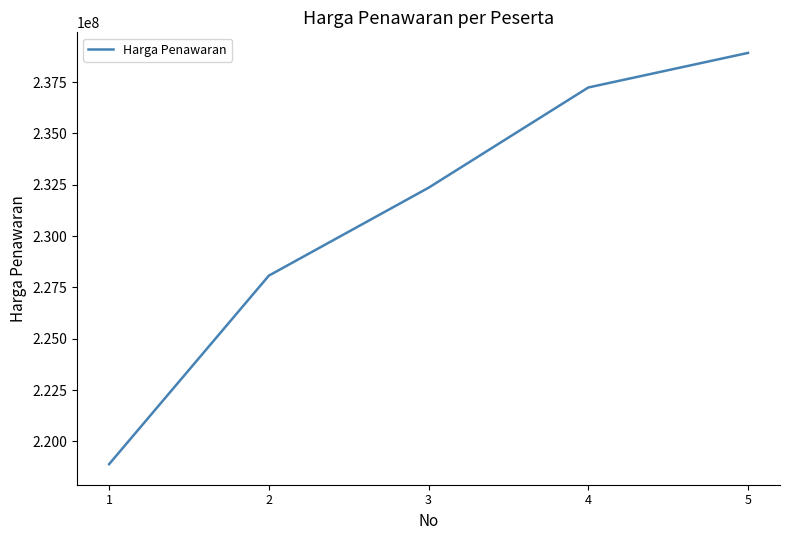

Is it true that the value at 5 is 238918620?

True